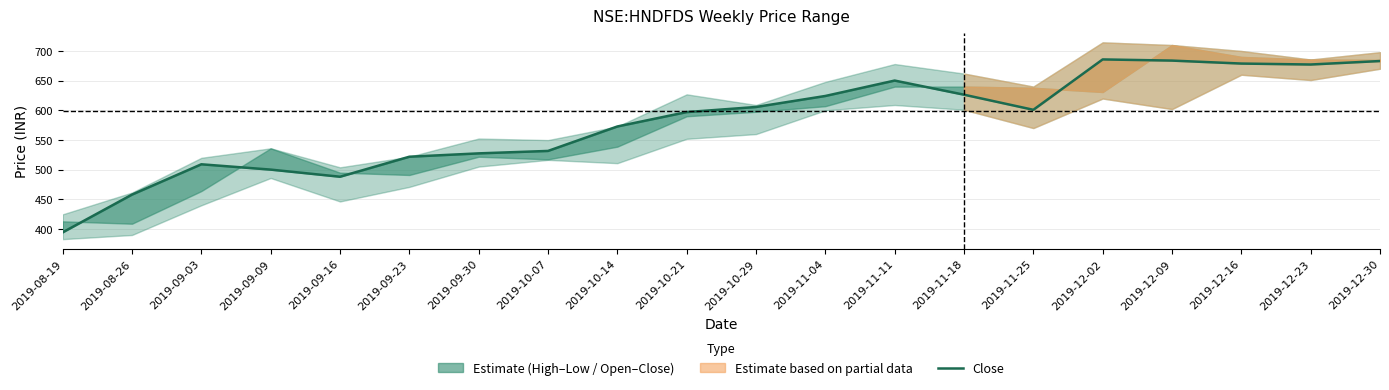

Reading left to right, transcribe all the data shown in this chart.

2019-08-19=394.5	2019-08-26=458.0	2019-09-03=509.1	2019-09-09=500.1	2019-09-16=488.1	2019-09-23=521.8	2019-09-30=527.5	2019-10-07=531.6	2019-10-14=572.8	2019-10-21=597.0	2019-10-29=605.7	2019-11-04=624.2	2019-11-11=650.2	2019-11-18=626.3	2019-11-25=600.9	2019-12-02=685.8	2019-12-09=683.8	2019-12-16=678.8	2019-12-23=677.2	2019-12-30=683.0